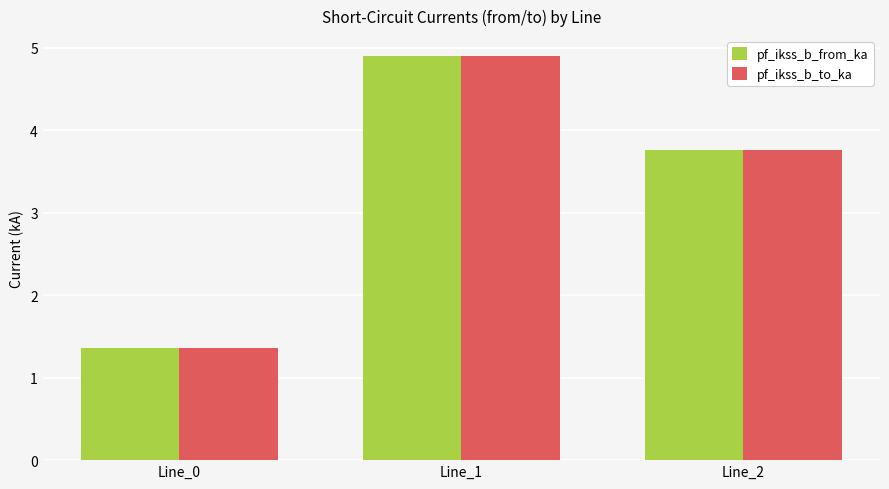

What is the difference between the pf_ikss_b_from_ka values at Line_0 and Line_1?

3.5